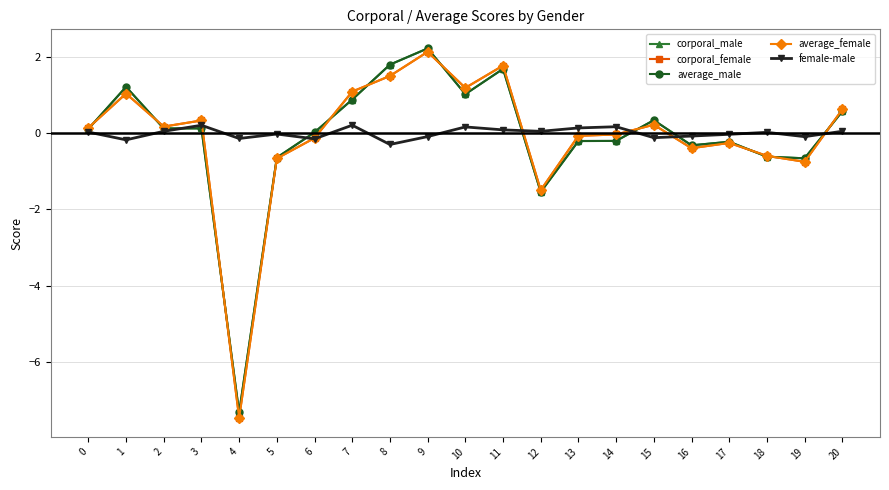

Reading right to left, transcribe all the data shown in this chart.

corporal_male: 0.6	-0.7	-0.6	-0.2	-0.3	0.3	-0.2	-0.2	-1.5	1.7	1.0	2.2	1.8	0.9	0.0	-0.6	-7.3	0.1	0.1	1.2	0.1
corporal_female: 0.6	-0.8	-0.6	-0.3	-0.4	0.2	-0.0	-0.1	-1.5	1.8	1.2	2.1	1.5	1.1	-0.1	-0.7	-7.5	0.3	0.2	1.0	0.1
average_male: 0.6	-0.7	-0.6	-0.2	-0.3	0.3	-0.2	-0.2	-1.5	1.7	1.0	2.2	1.8	0.9	0.0	-0.6	-7.3	0.1	0.1	1.2	0.1
average_female: 0.6	-0.8	-0.6	-0.3	-0.4	0.2	-0.0	-0.1	-1.5	1.8	1.2	2.1	1.5	1.1	-0.1	-0.7	-7.5	0.3	0.2	1.0	0.1
female-male: 0.0	-0.1	0.0	-0.0	-0.1	-0.1	0.2	0.1	0.0	0.1	0.2	-0.1	-0.3	0.2	-0.1	-0.0	-0.1	0.2	0.0	-0.2	0.0